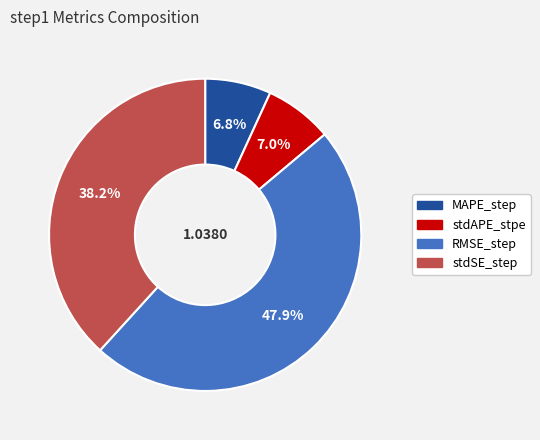

What is the largest slice in the pie chart?

RMSE_step